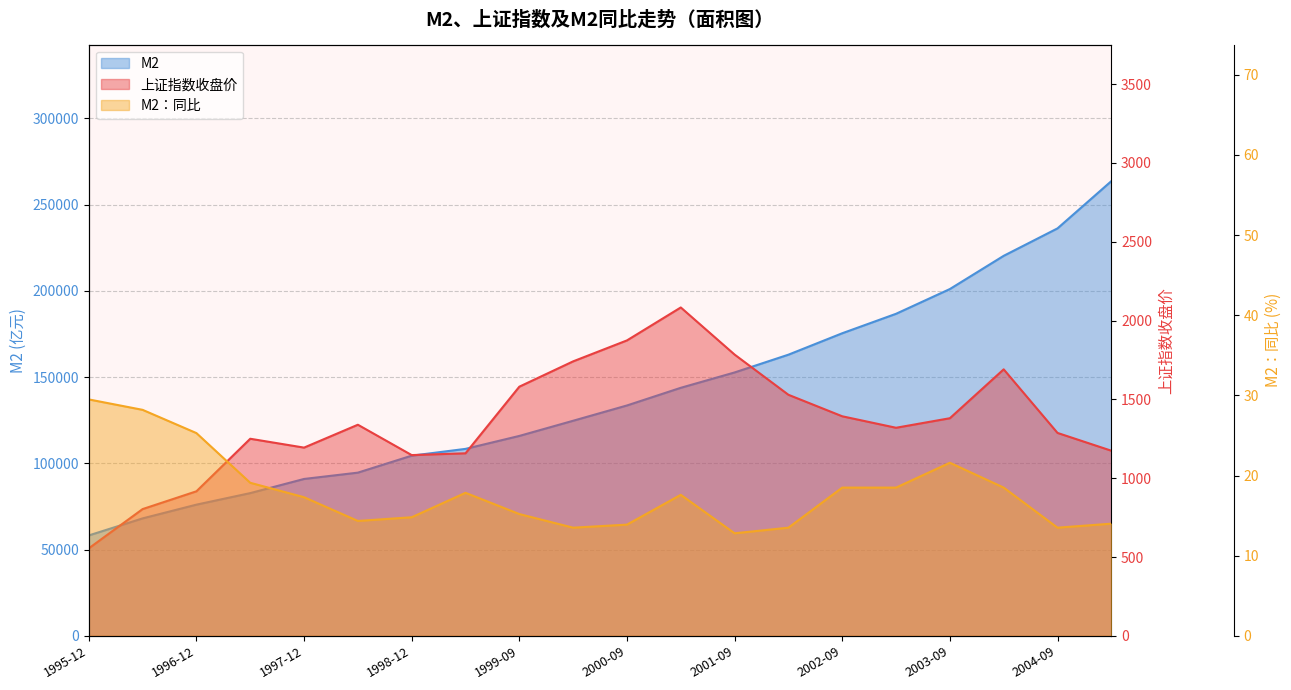

In 上证指数收盘价, how many points are higher than both neighbors (excluding endpoints)?

4